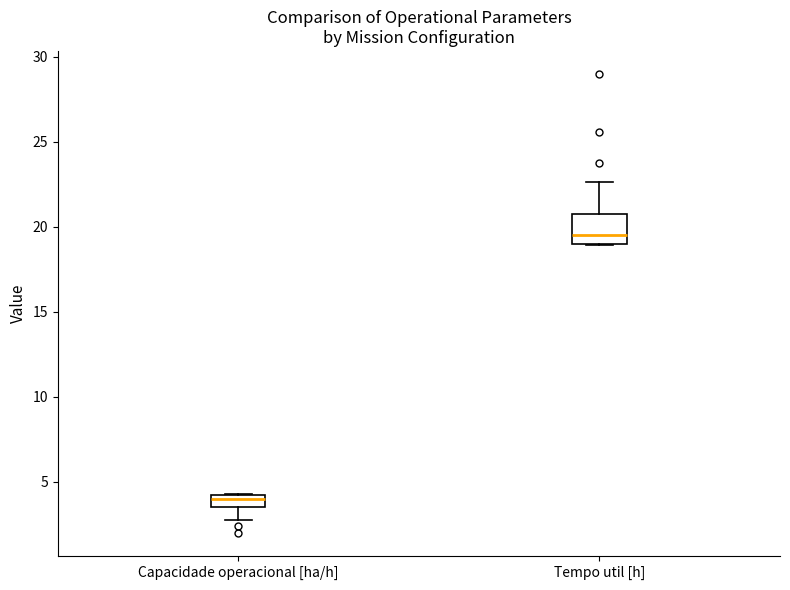

Where does the lower whisker of the box for Capacidade operacional [ha/h] end on the y-axis? The values are not printed on the chart, so give them approximately, as read against the axis.

2.5